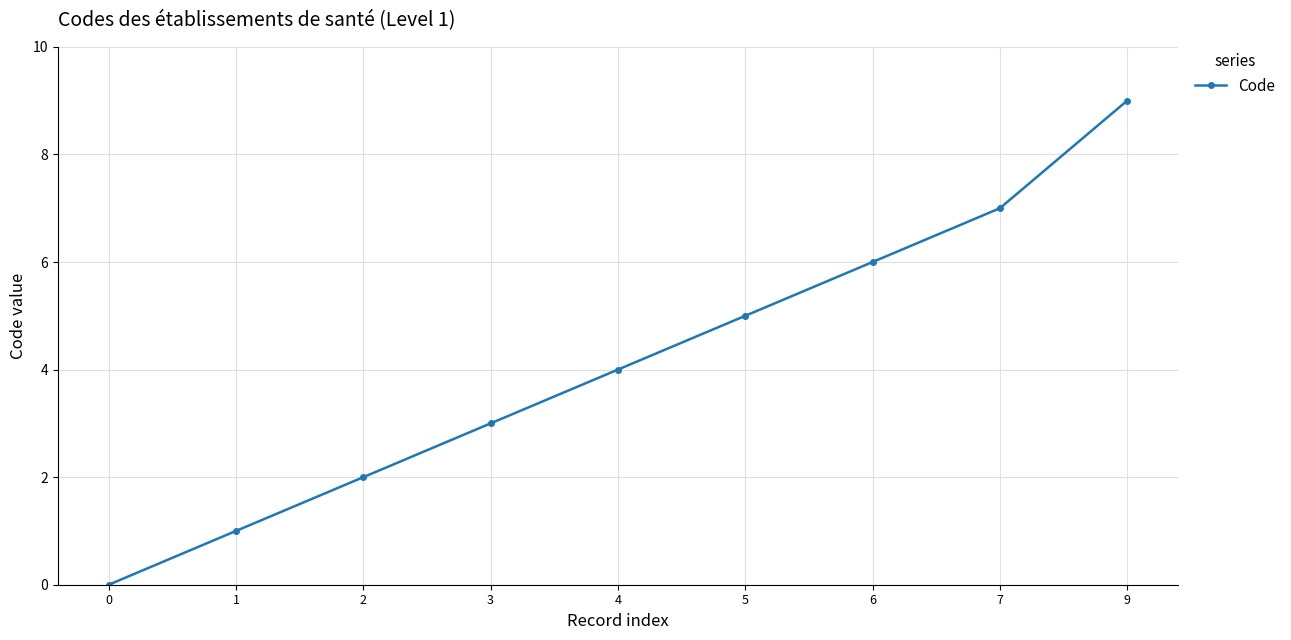

What is the change in value from 2 to 4?

+2